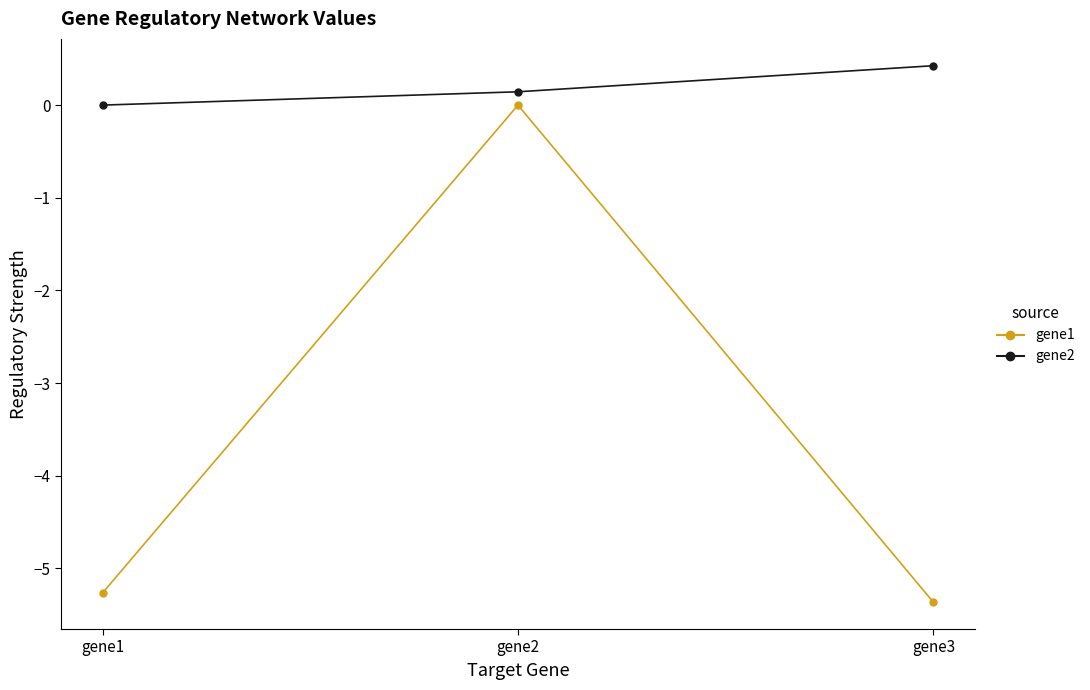

True or false: gene2 has a value of -0.2 at gene1.

False